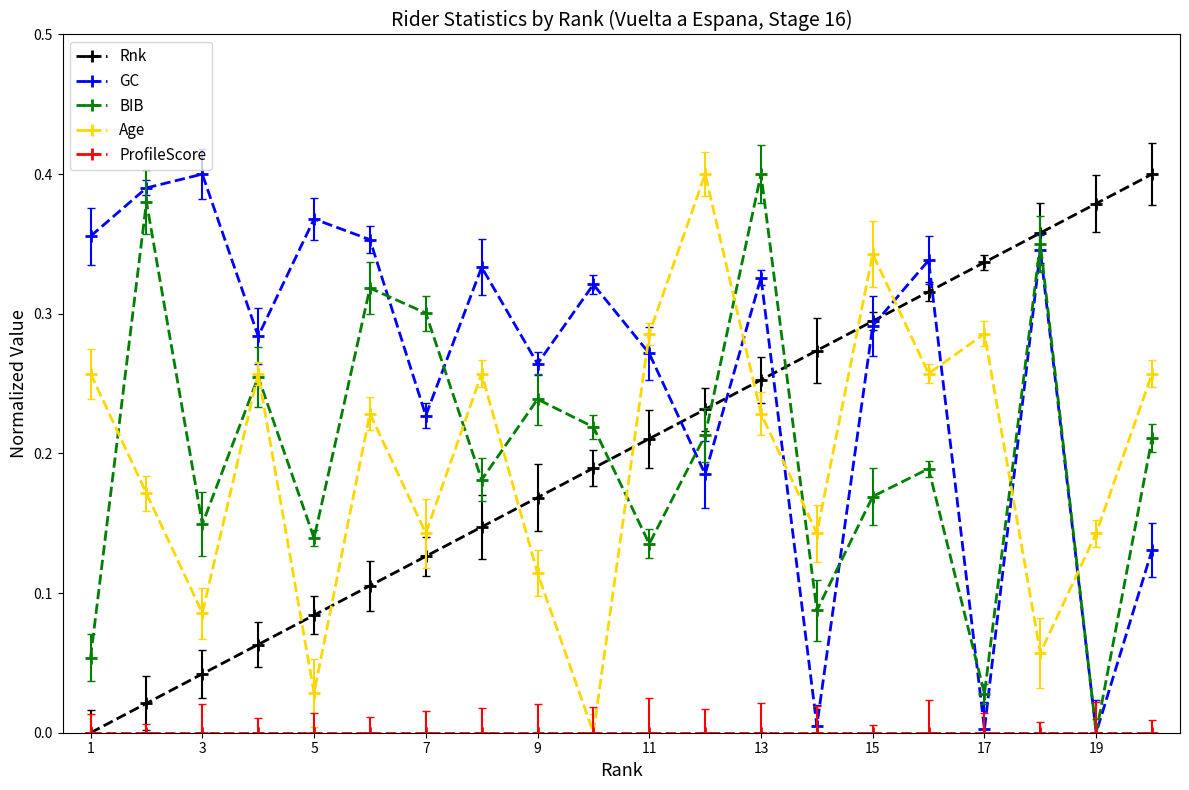

True or false: ProfileScore and BIB intersect in this chart.

False